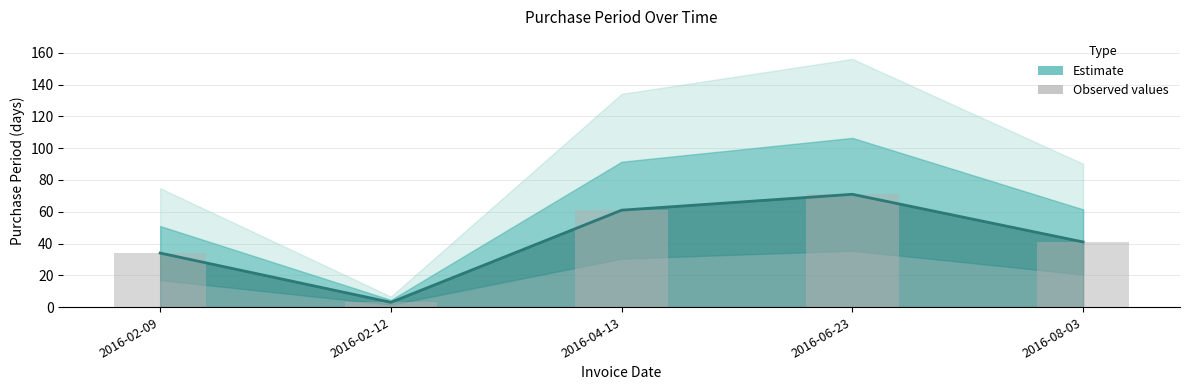

List the labels in order of value, smallest first.

2016-02-12, 2016-02-09, 2016-08-03, 2016-04-13, 2016-06-23